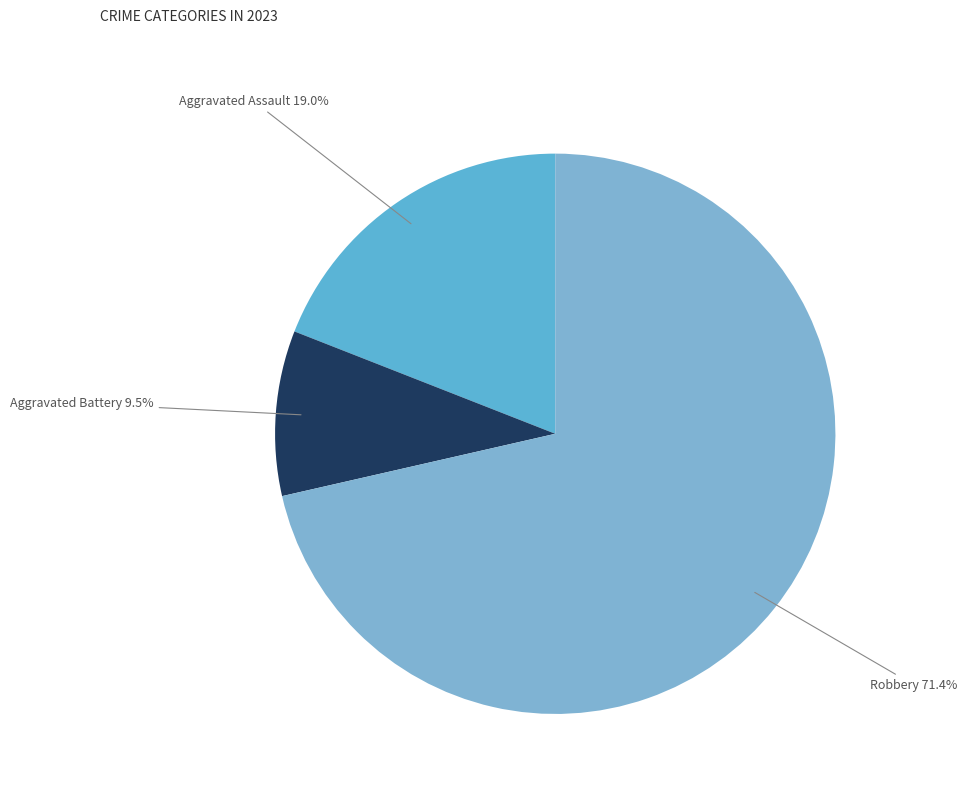

Is the sum of Aggravated Assault and Robbery greater than half?

Yes